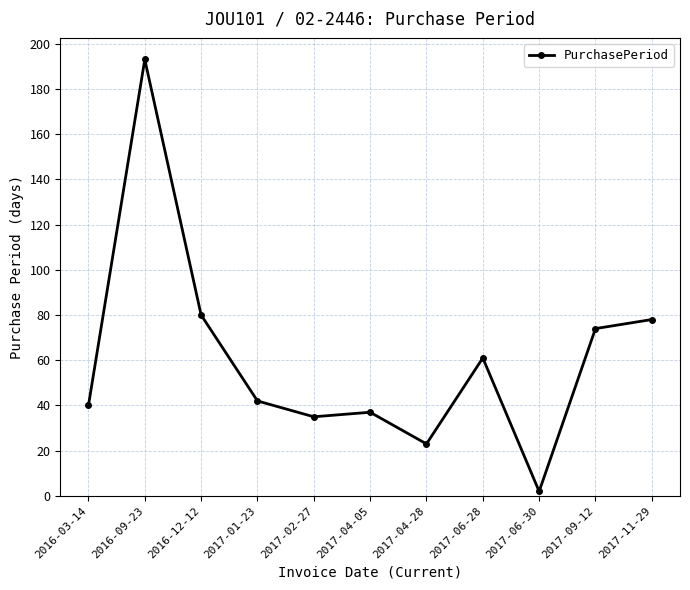

What is the sum of the values at 2017-04-05 and 2017-01-23?

79